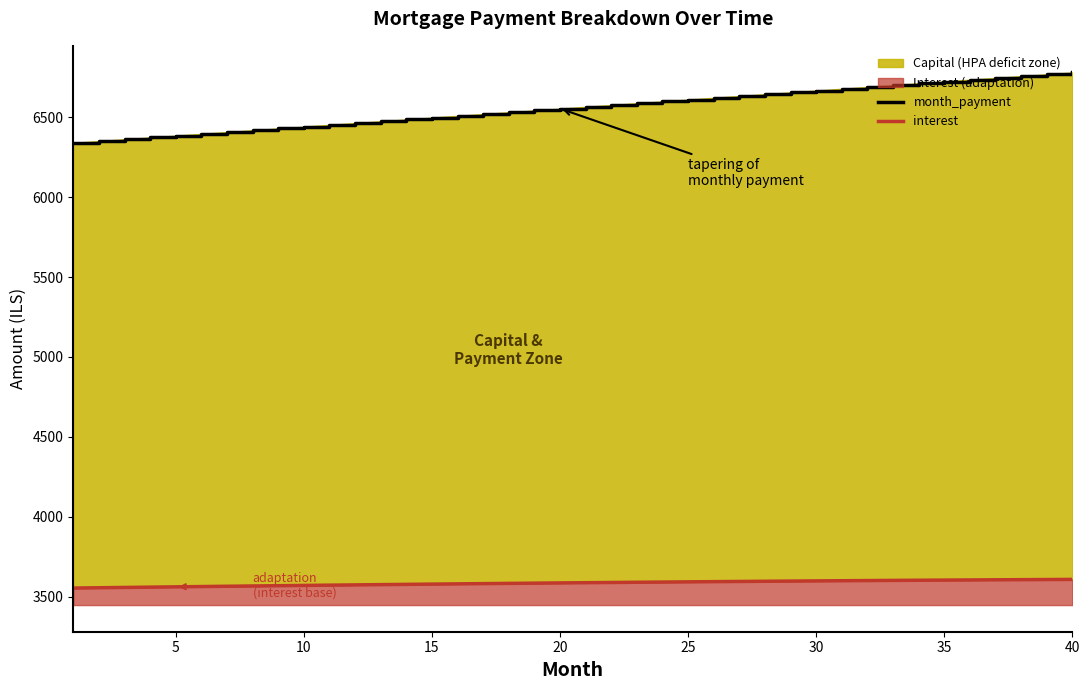

What is the total value across all series at 25?

10203.4